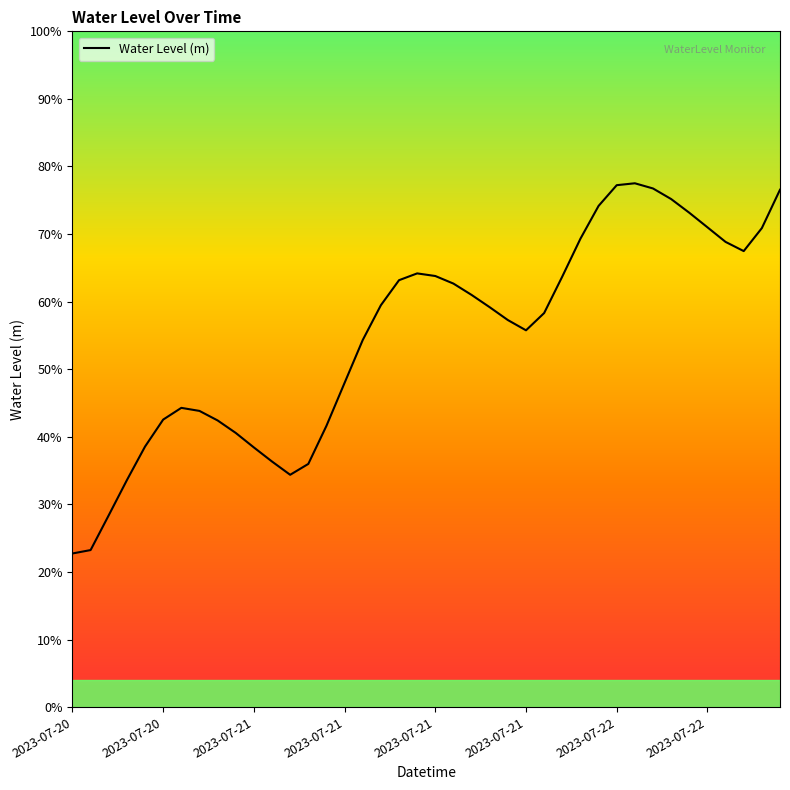

Does the chart have visible grid lines?

No